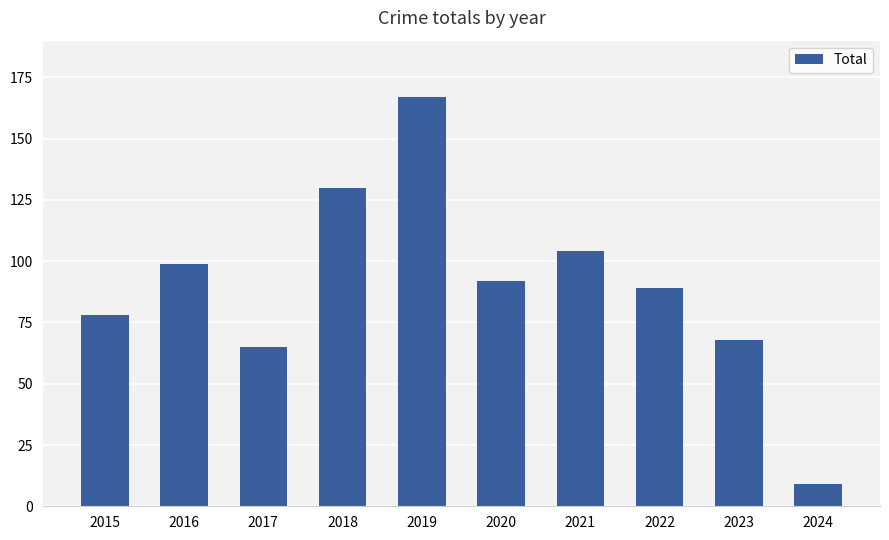

At which label does the data first exceed 92?

2016